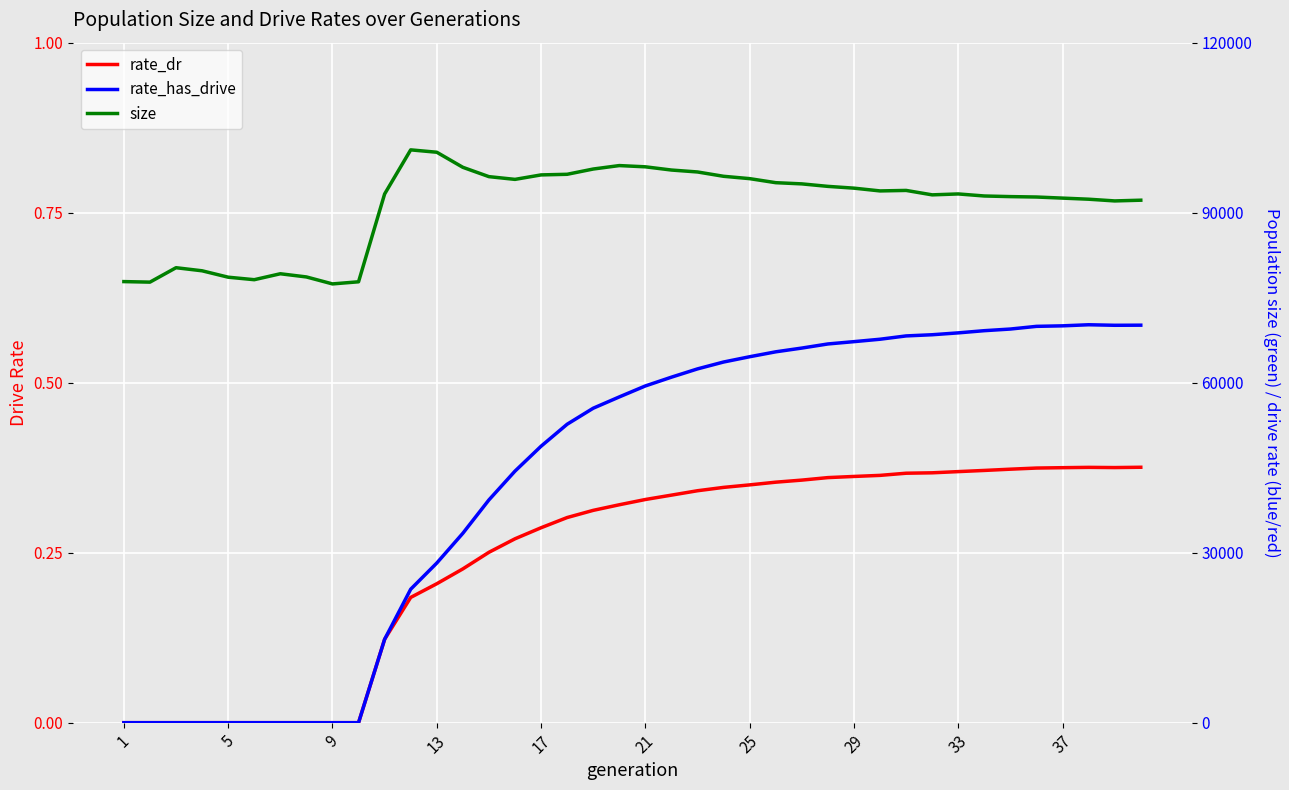

What is the difference between the second highest and second lowest values in the rate_has_drive series?

0.6